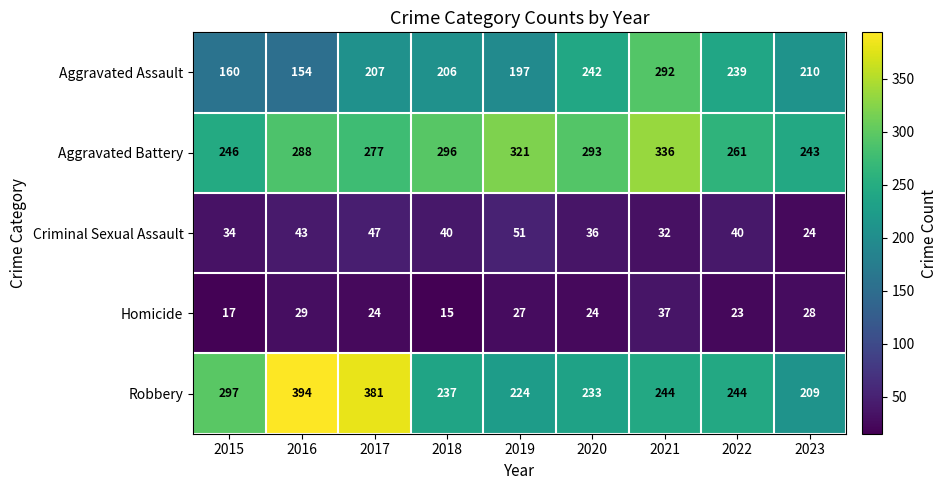

The Aggravated Battery series shows 277 at 2017. True or false?

True